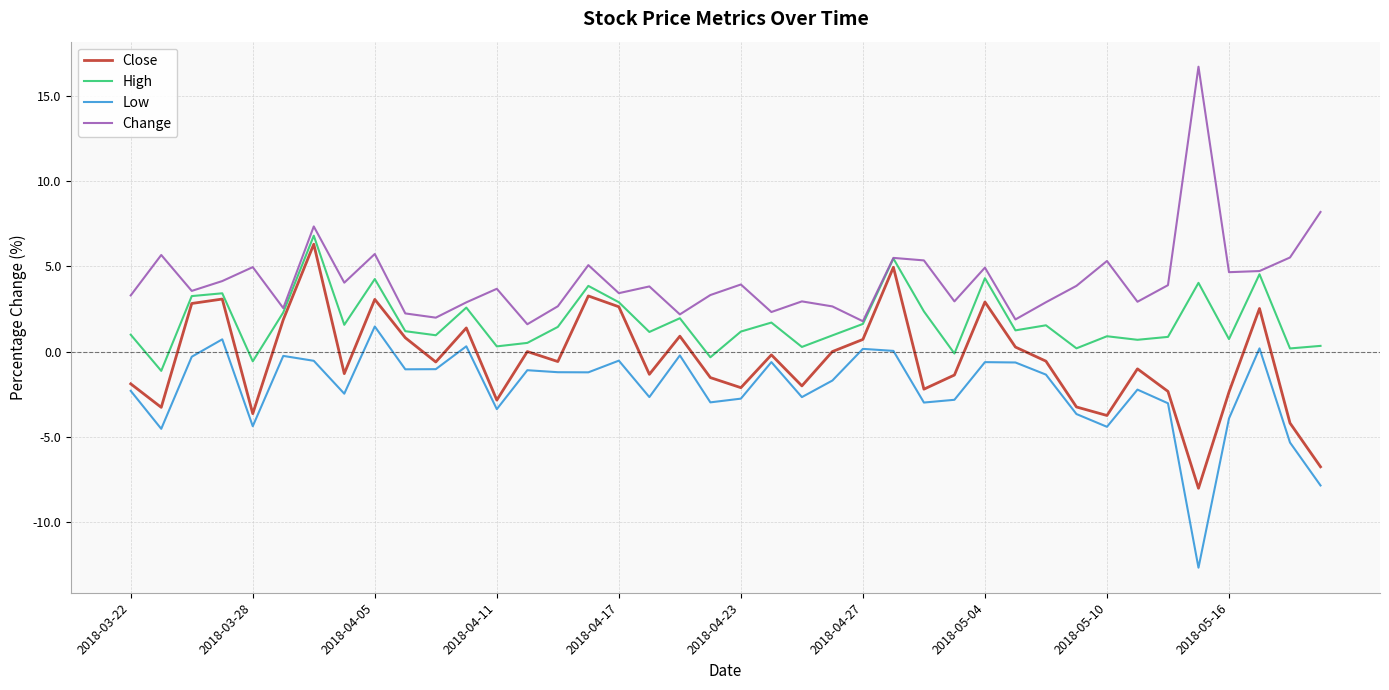

True or false: Low and Change cross at least once.

False